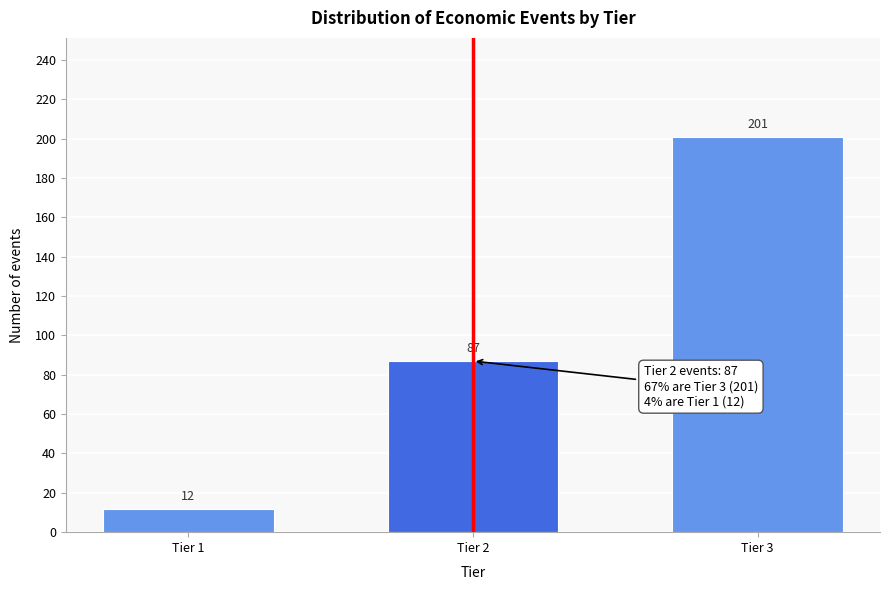

Reading left to right, what are all the values shown in this chart?

Tier 1=12	Tier 2=87	Tier 3=201